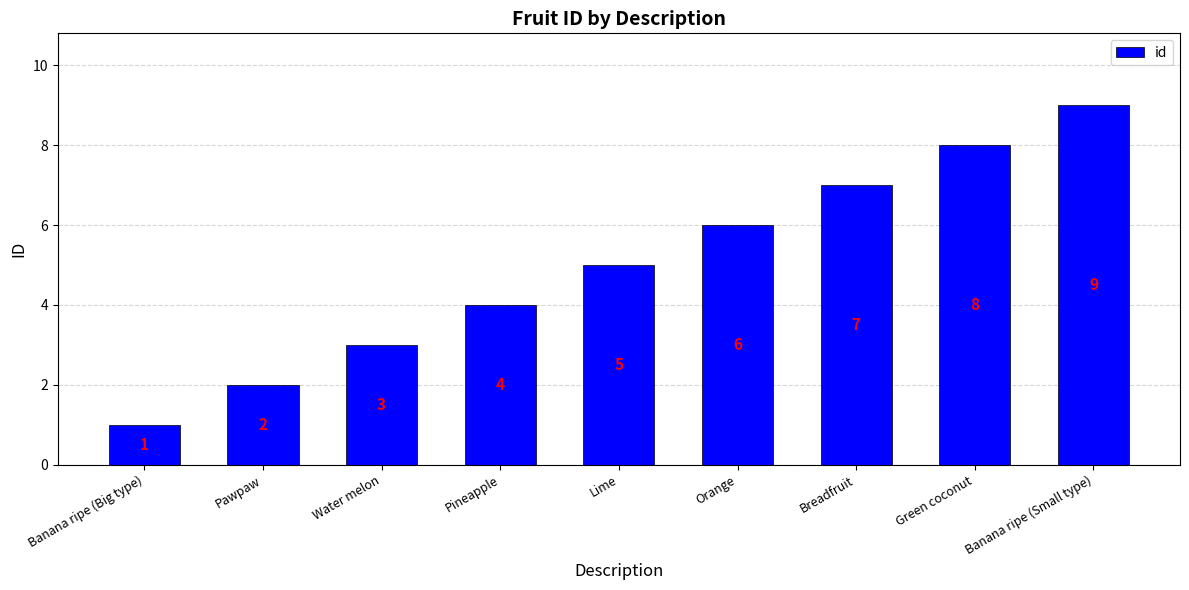

What is the approximate value at Lime?

5